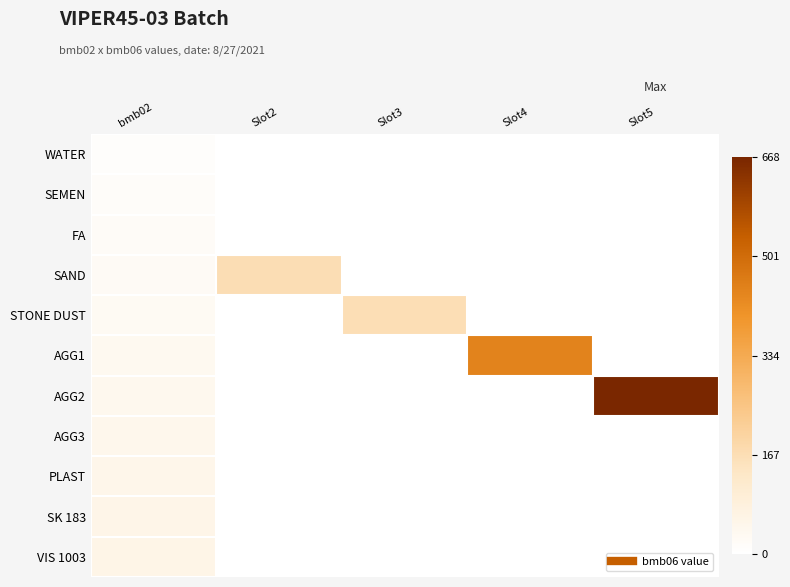

How many data points does each series have?

5